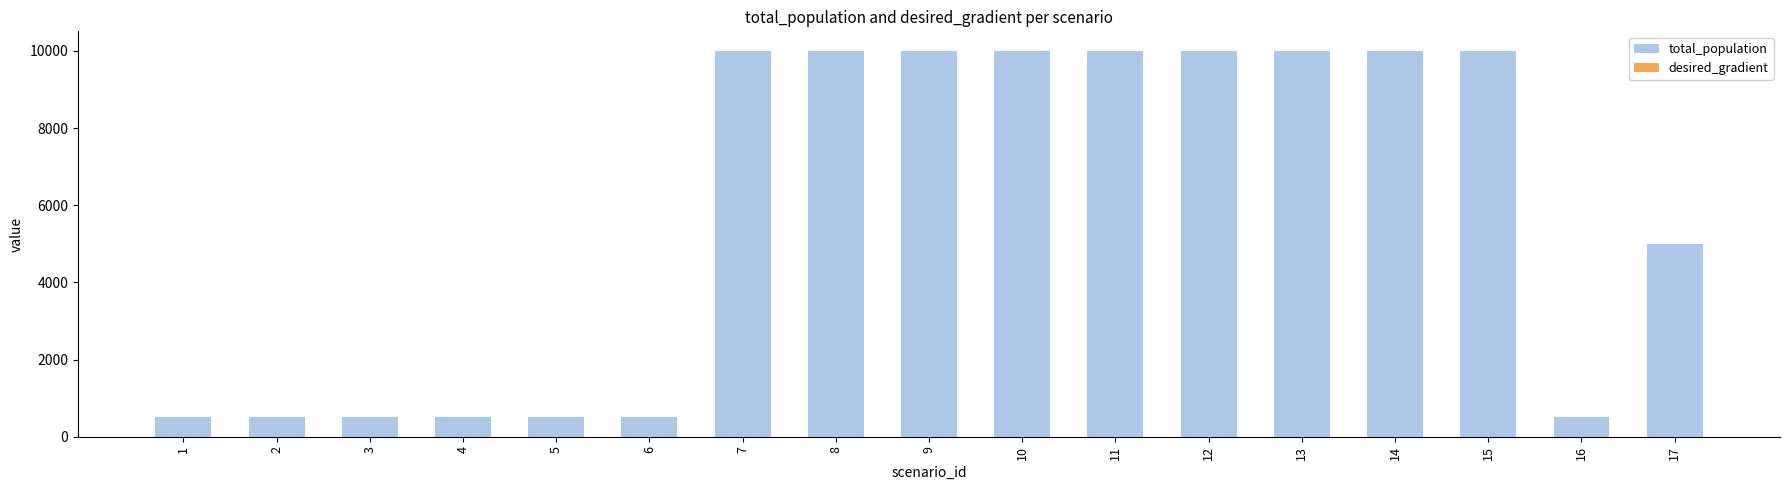

What is the highest value of the total_population series?

10000.0